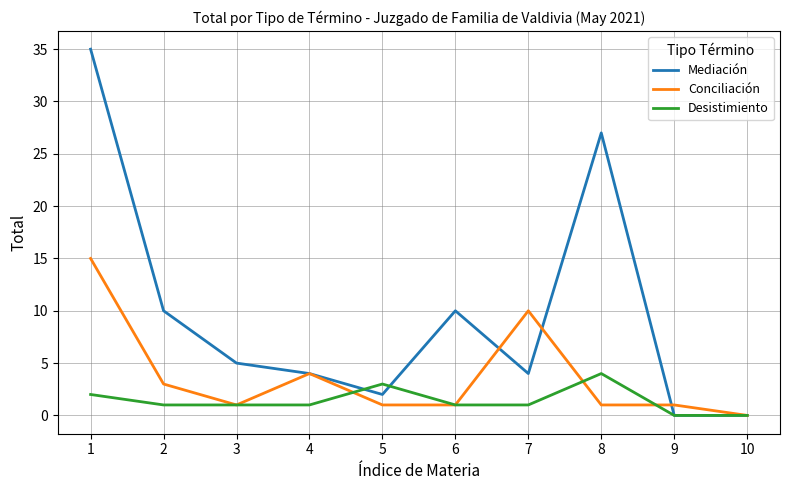

Reading left to right, list all the values displayed in this chart.

Mediación: 1=35	2=10	3=5	4=4	5=2	6=10	7=4	8=27	9=0	10=0
Conciliación: 1=15	2=3	3=1	4=4	5=1	6=1	7=10	8=1	9=1	10=0
Desistimiento: 1=2	2=1	3=1	4=1	5=3	6=1	7=1	8=4	9=0	10=0